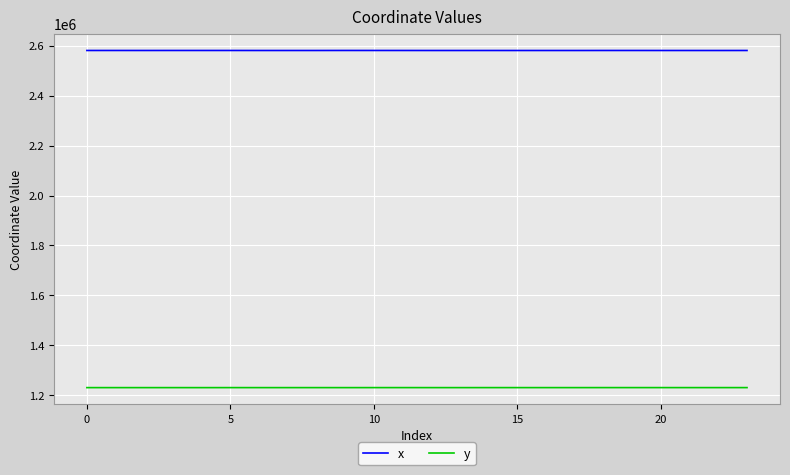

What is the maximum value shown in the chart?

2581985.4